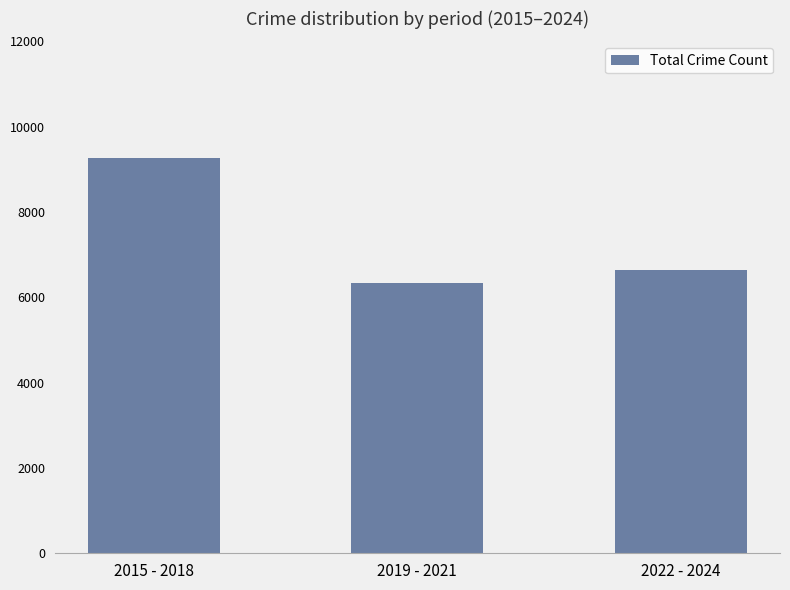

Is it true that the value at 2015 - 2018 is 5979?

False